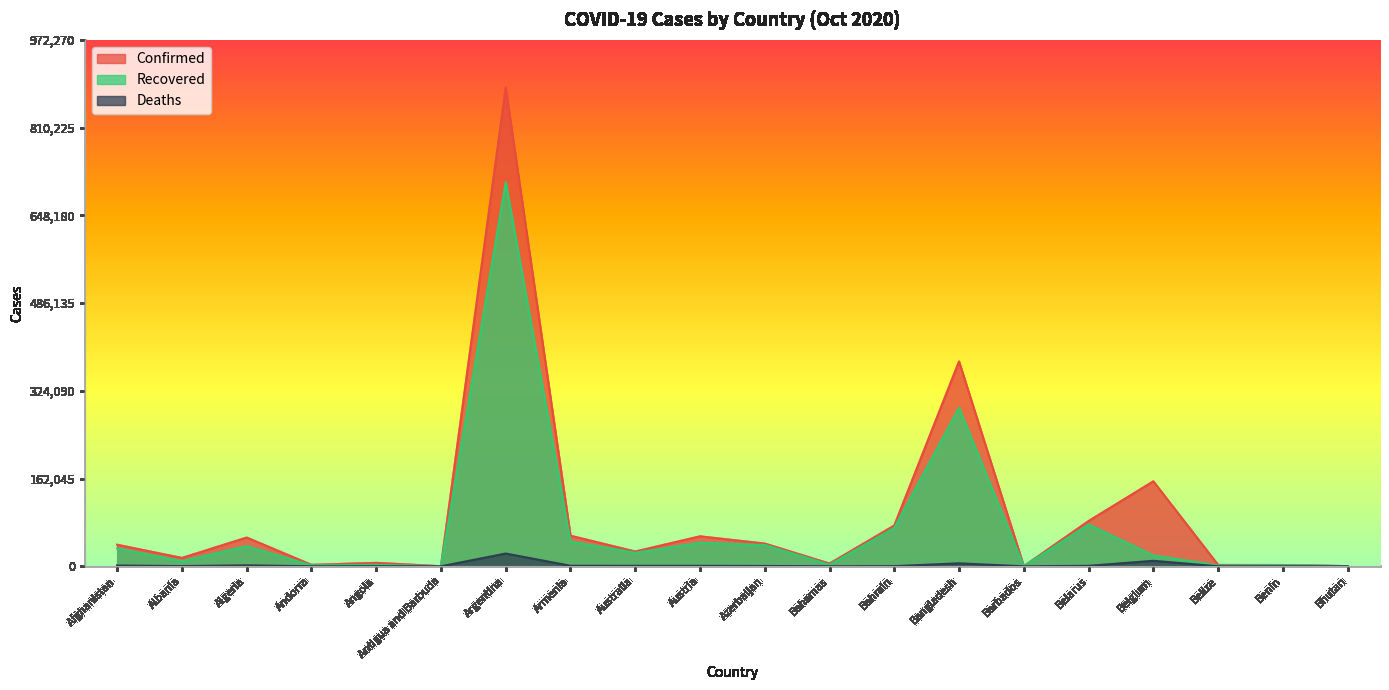

Rank the series at Barbados from highest to lowest value.

Confirmed, Recovered, Deaths